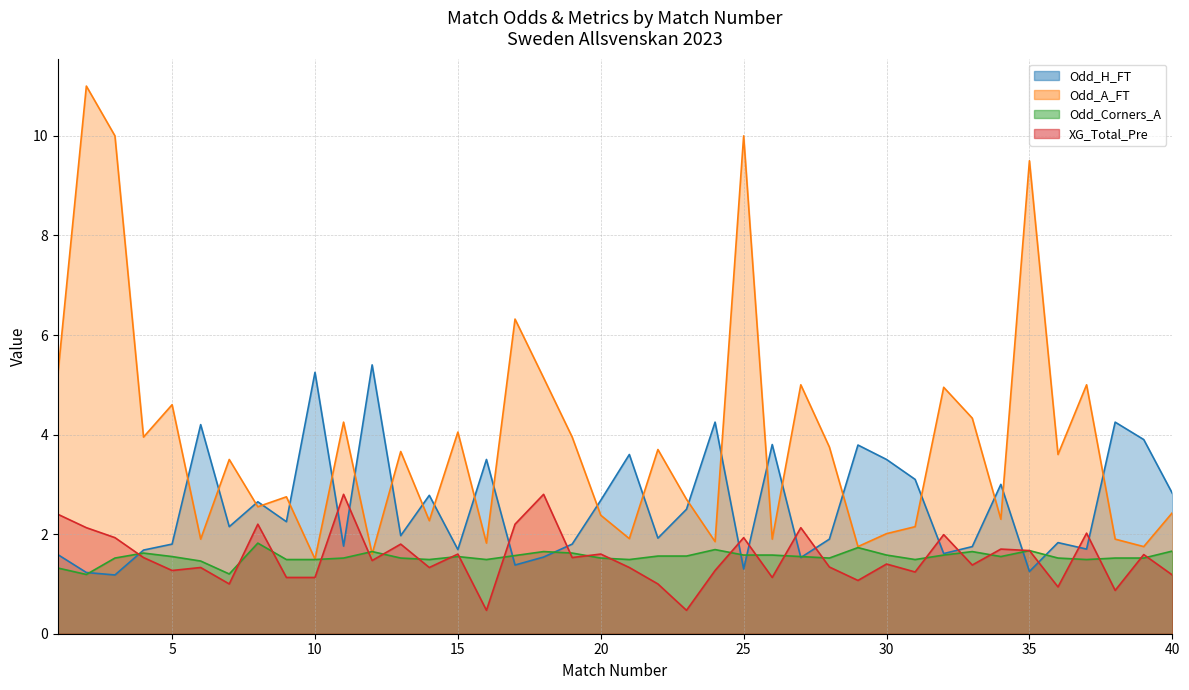

How many lines are shown in the chart?

4